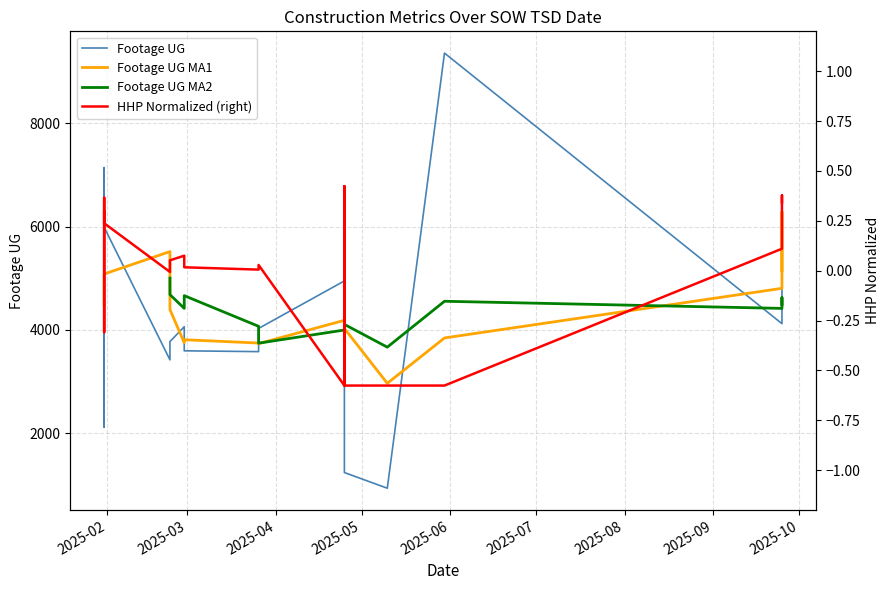

Rank the series by their average value, from highest to lowest.

Footage UG, Footage UG MA1, Footage UG MA2, HHP Normalized (right)